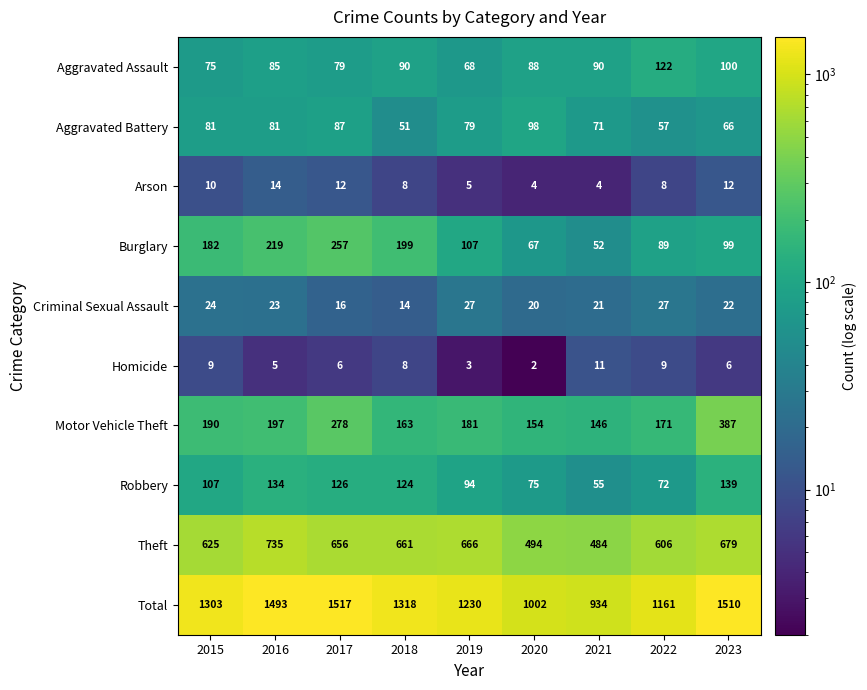

What is the maximum value shown in the chart?

1517